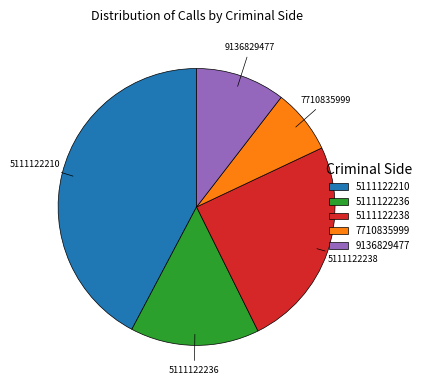

Which has a higher value, 9136829477 or 5111122238?

5111122238